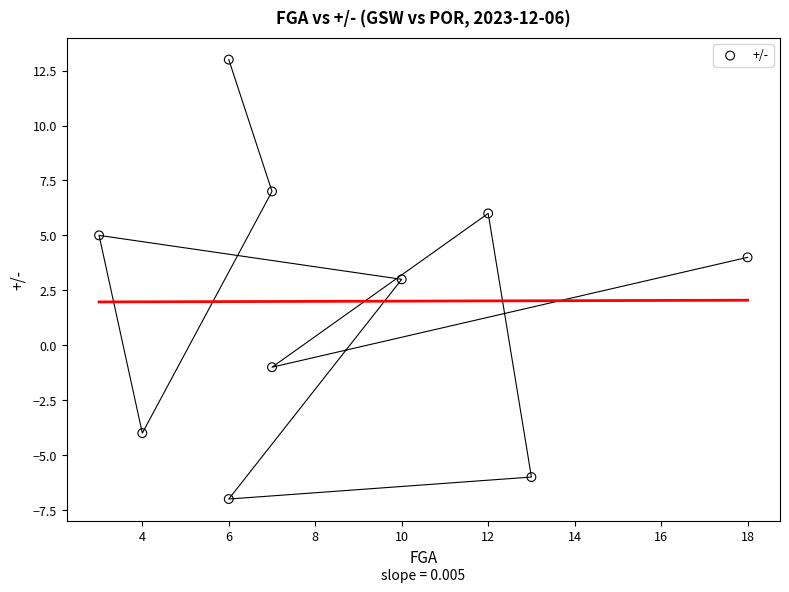

What is the range of X values (max minus min)?

15